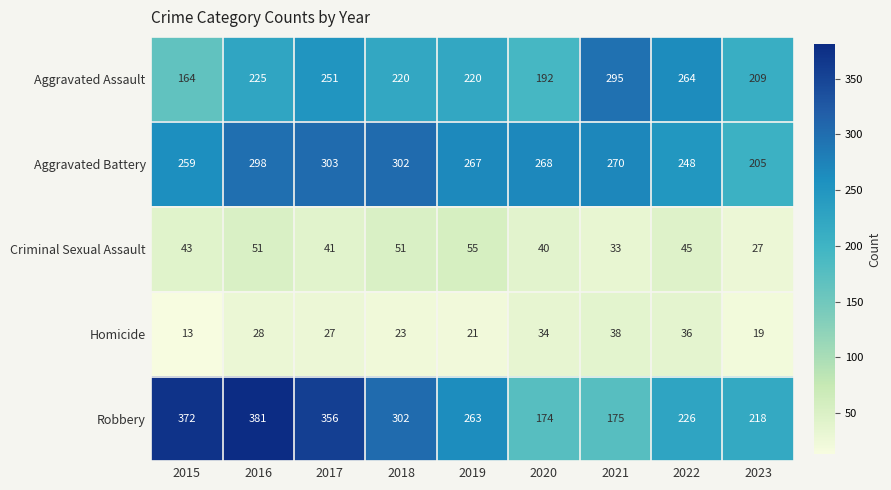

Which series has the widest spread of values?

Robbery